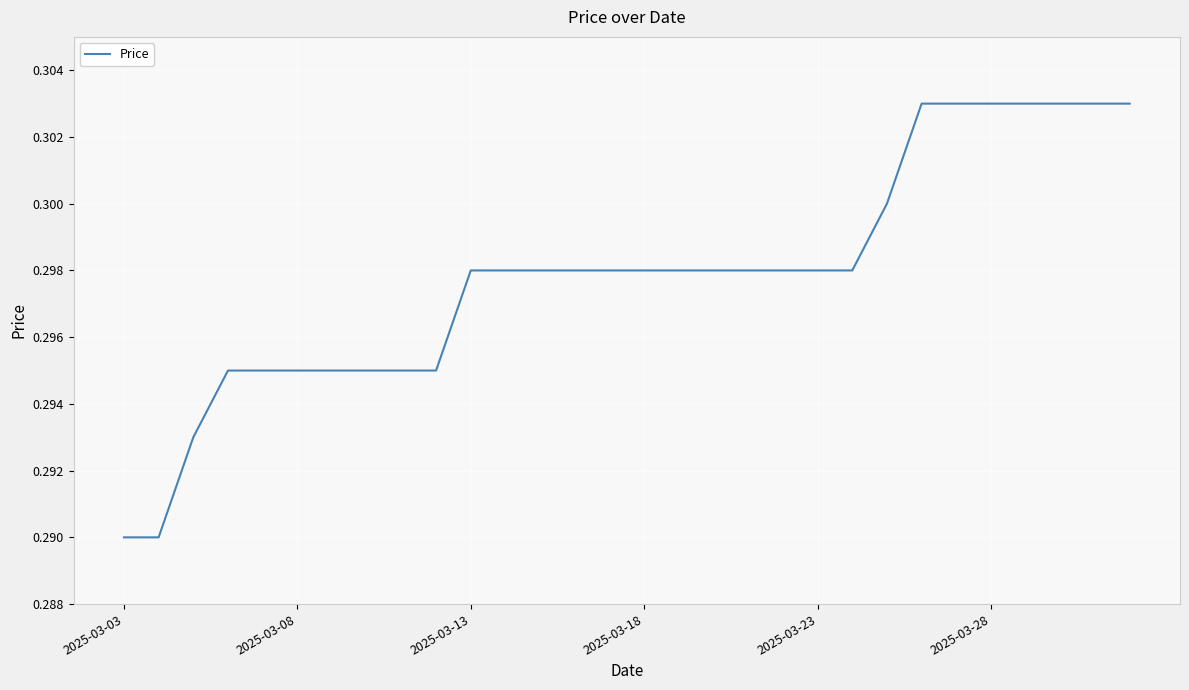

True or false: there are more than 1 points higher than both neighbors.

False